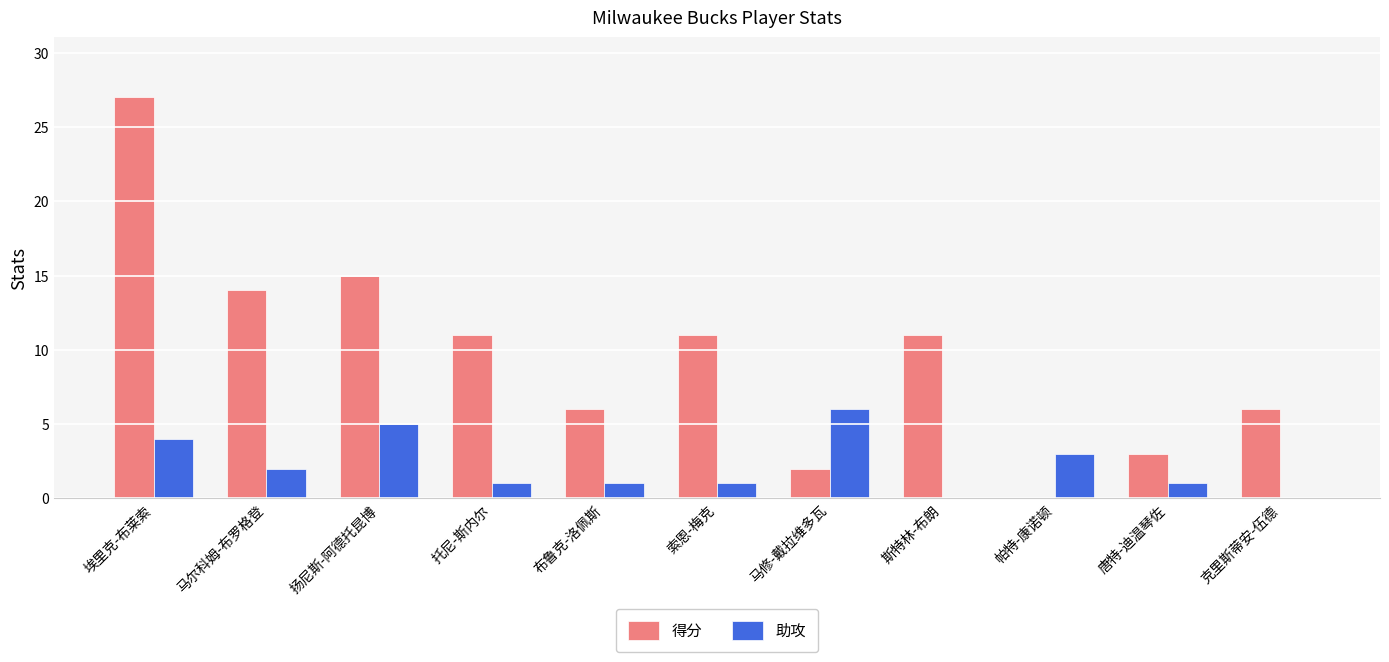

The value of 得分 at 马修-戴拉维多瓦 is 2. True or false?

True